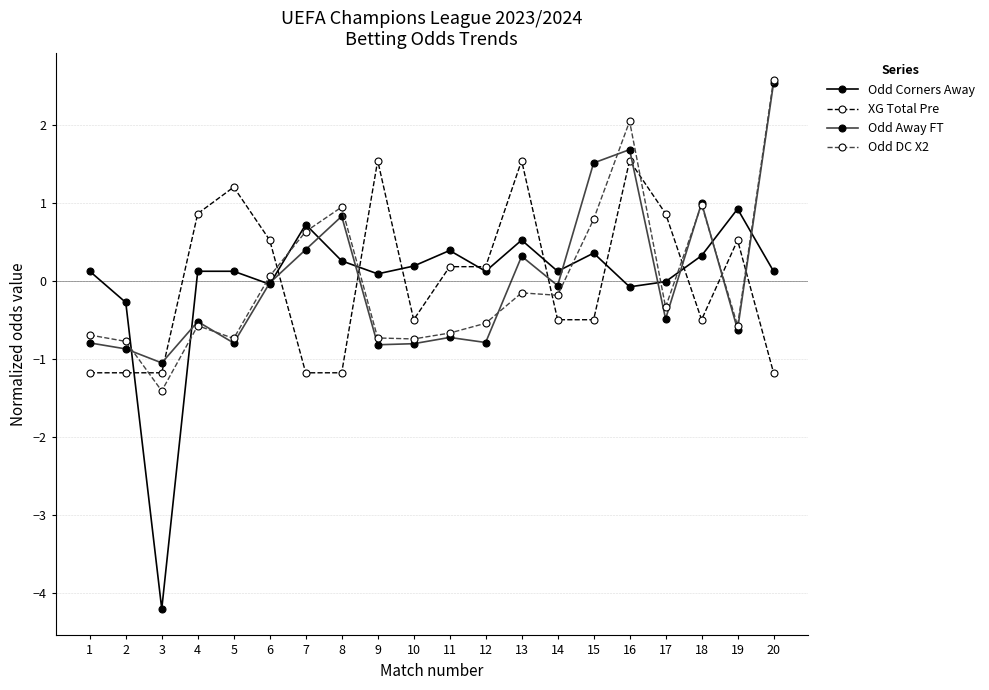

True or false: Odd DC X2 has more than 1 interior local peaks.

True